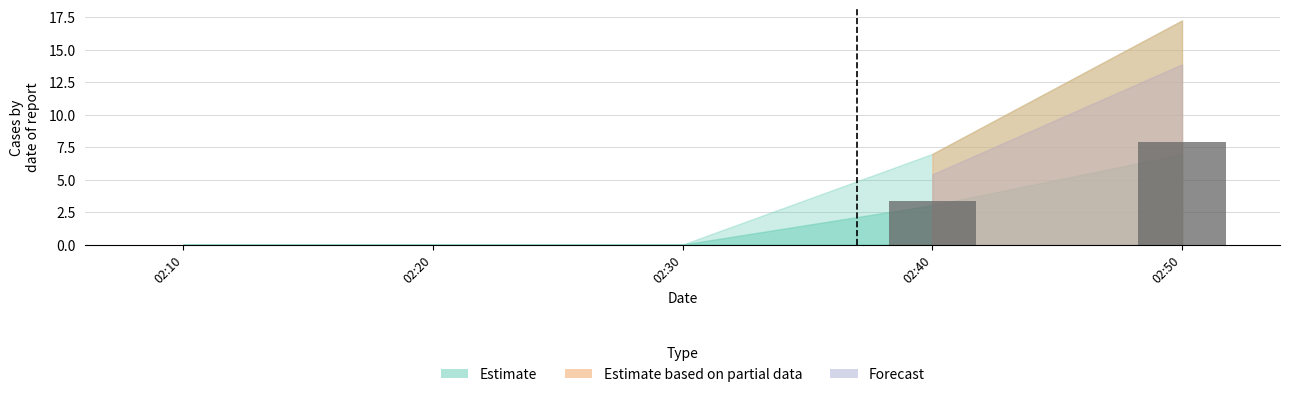

Count the number of data series in this chart.

1